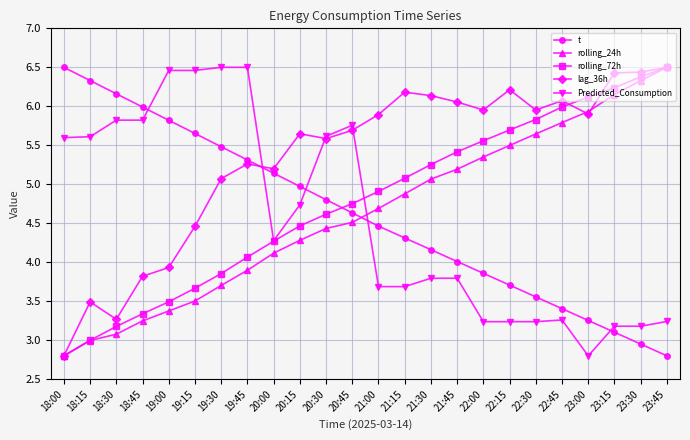

What is the label of the 17th point from the left?

22:00